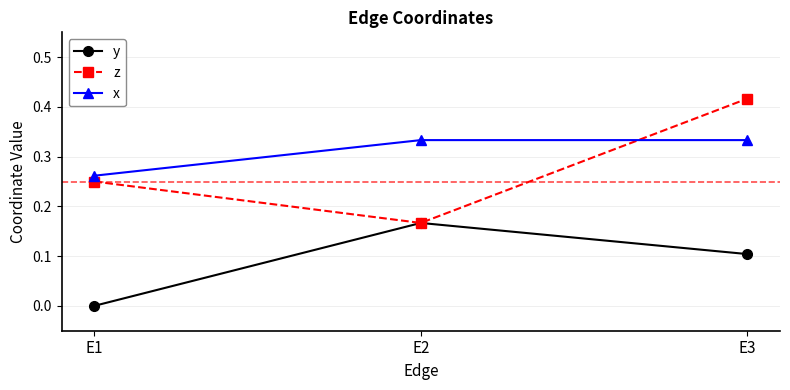

Between E1 and E3, which series saw the biggest shift?

z